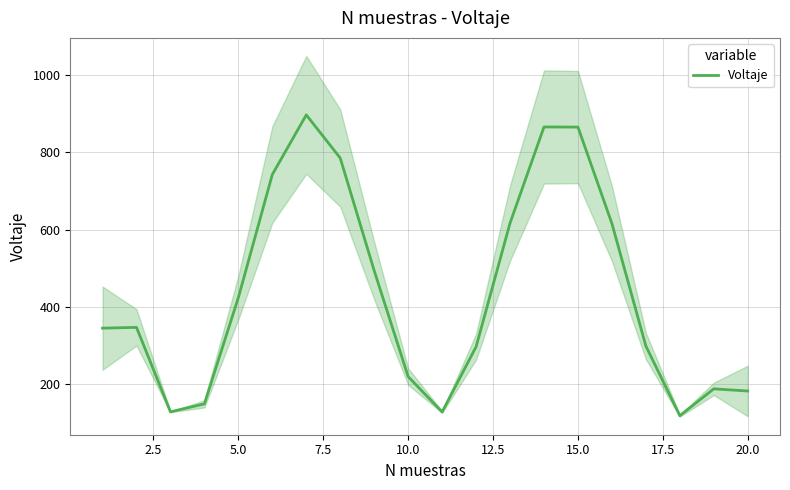

What is the maximum value for Voltaje?

897.3